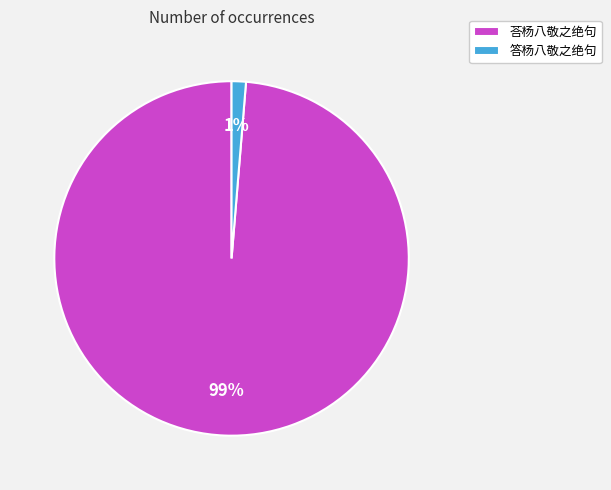

Does 答杨八敬之绝句 account for over 50% of the chart?

No